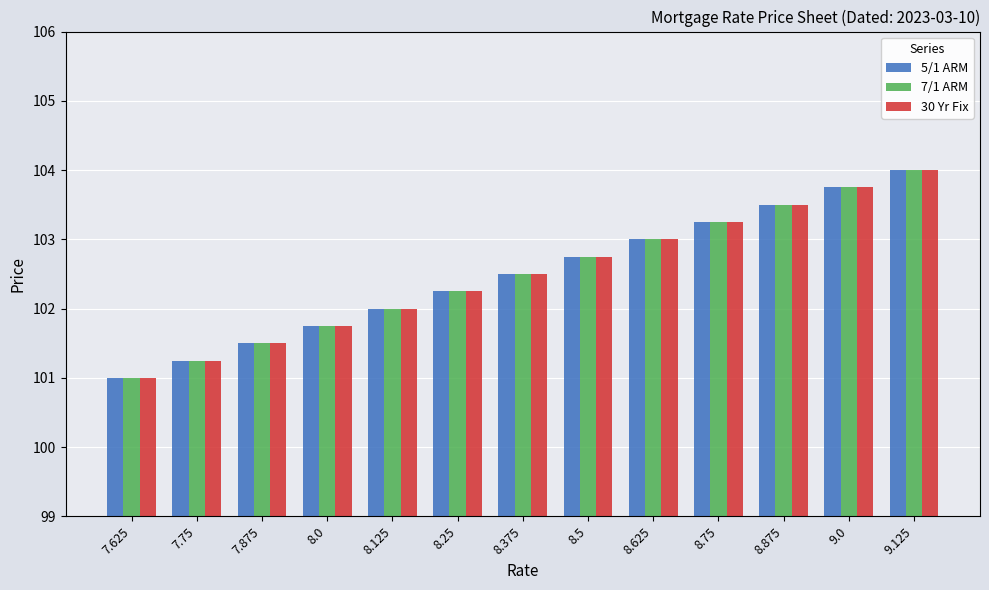

Rank the categories by 7/1 ARM value from lowest to highest.

7.625, 7.75, 7.875, 8.0, 8.125, 8.25, 8.375, 8.5, 8.625, 8.75, 8.875, 9.0, 9.125